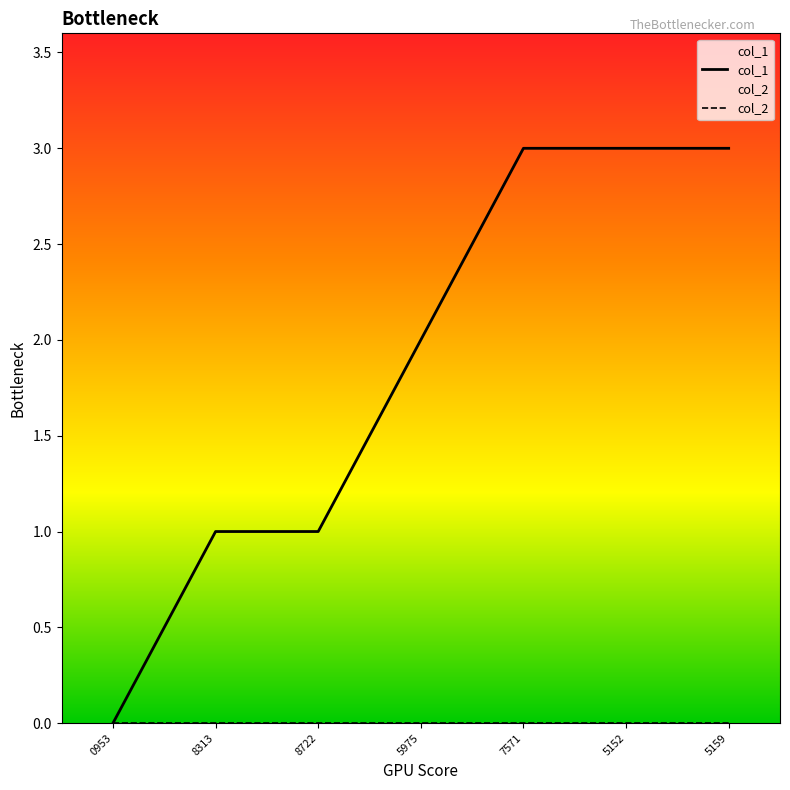

The col_1 series shows 2 at 5975. True or false?

True